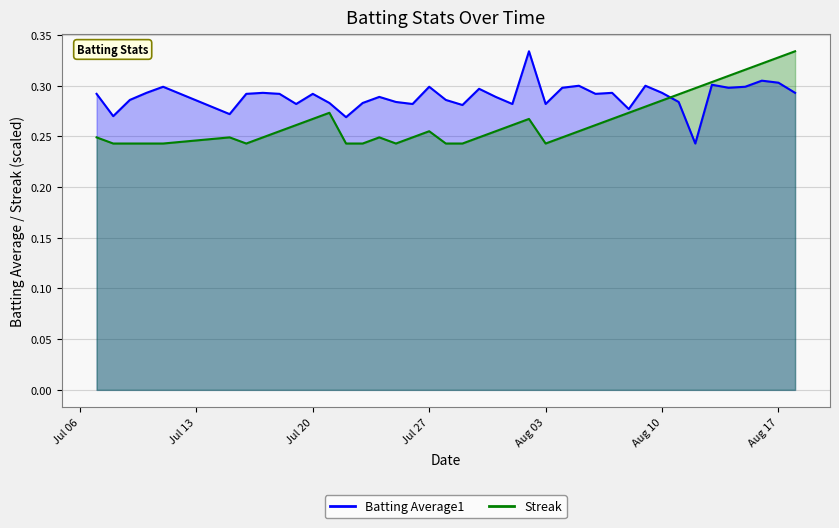

Does the chart have visible grid lines?

Yes